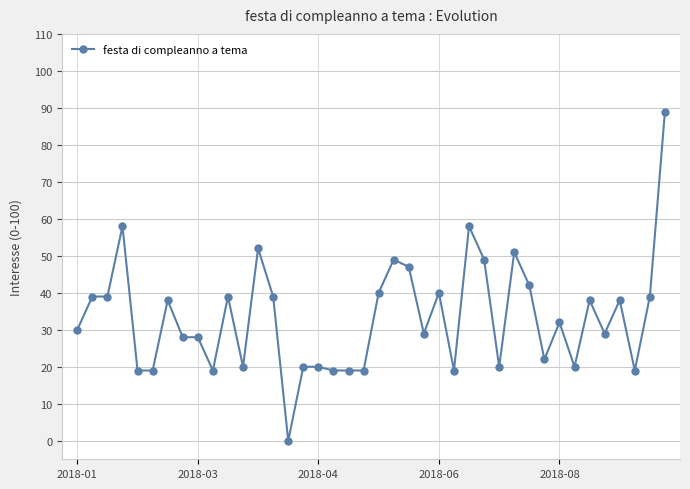

Does the chart display data point markers on the line(s)?

Yes